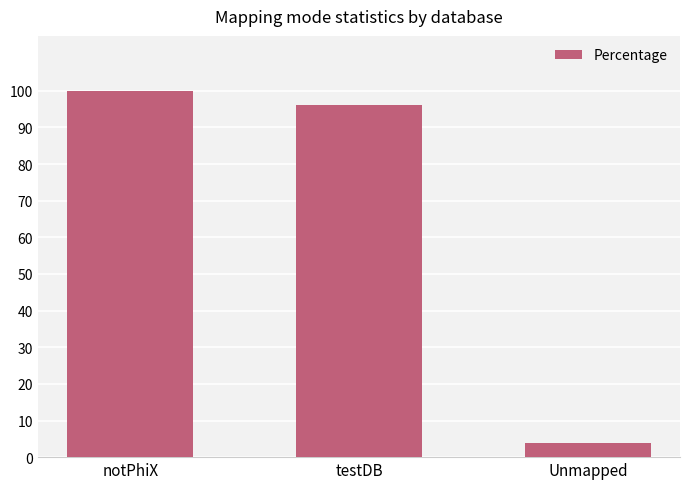

List the labels in order of value, smallest first.

Unmapped, testDB, notPhiX